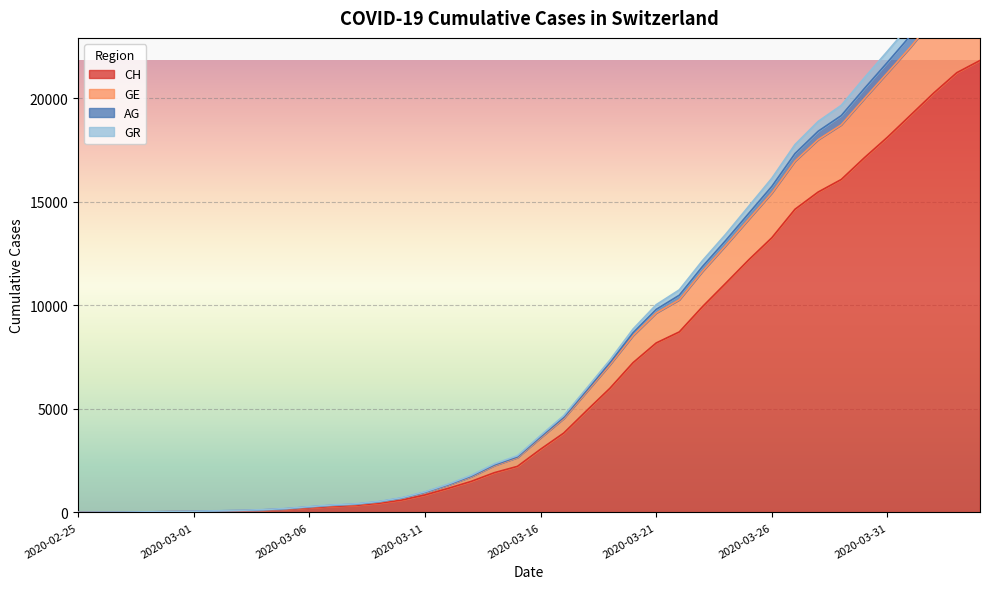

How many categories are shown in the chart?

40